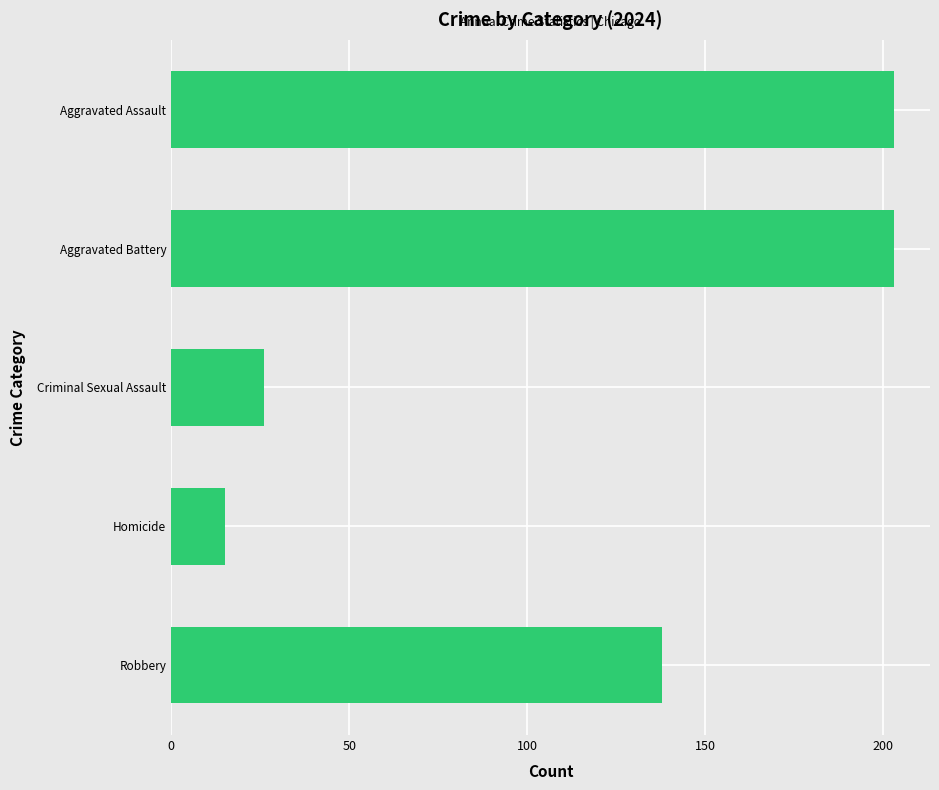

What is the label of the 1st bar from the bottom?

Robbery